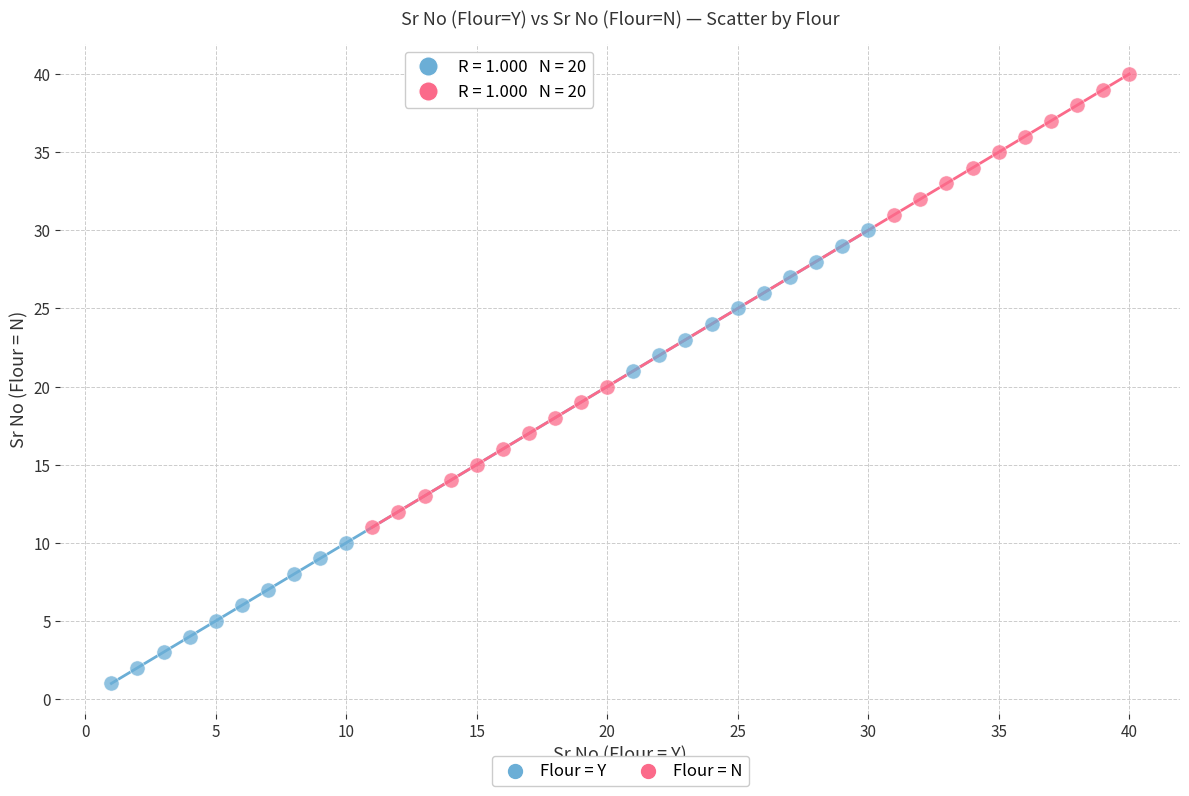

Which series reaches the maximum Y coordinate?

Flour = N